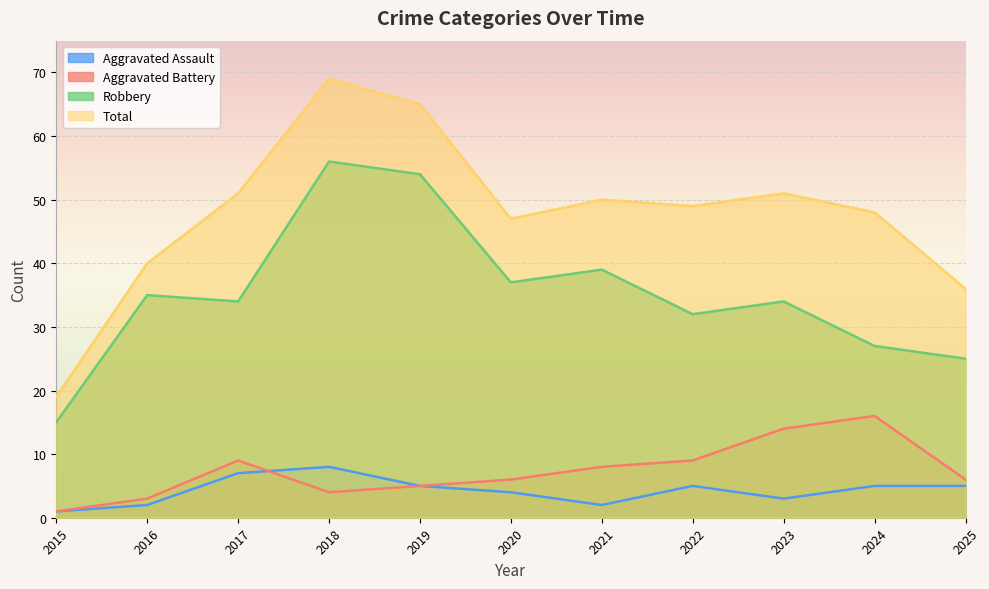

Which category has the highest value in the Total series?

2018